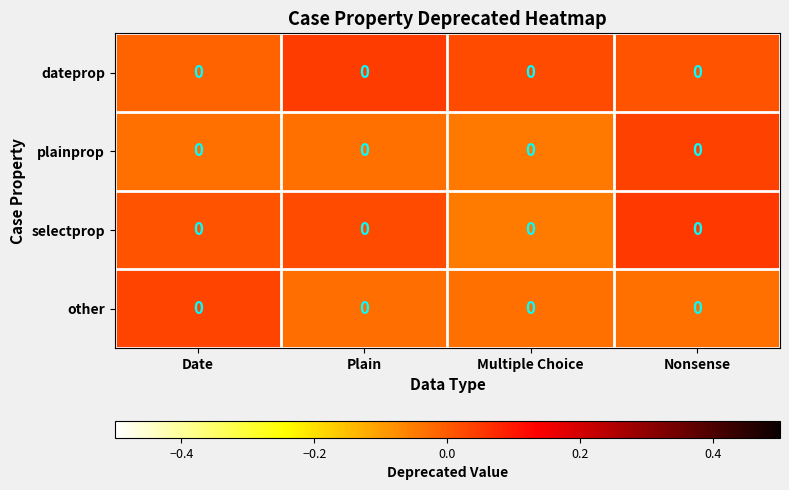

Rank the categories by dateprop value from lowest to highest.

Date, Nonsense, Multiple Choice, Plain